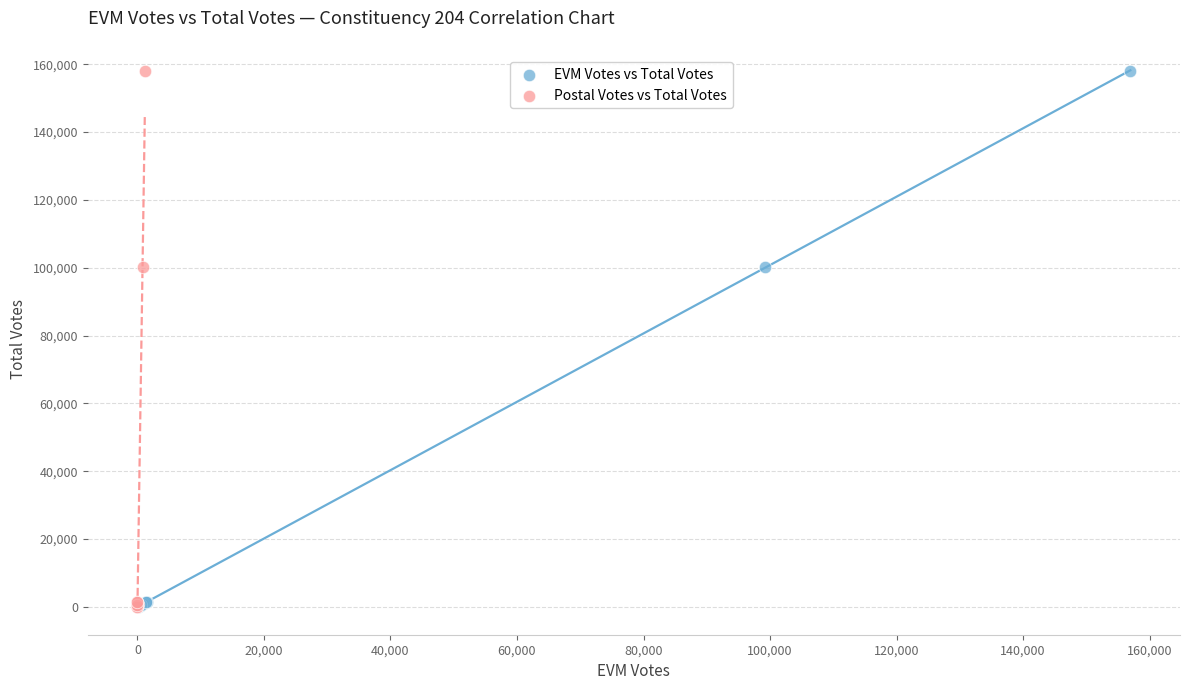

What are all the series names shown in the legend?

EVM Votes vs Total Votes, Postal Votes vs Total Votes